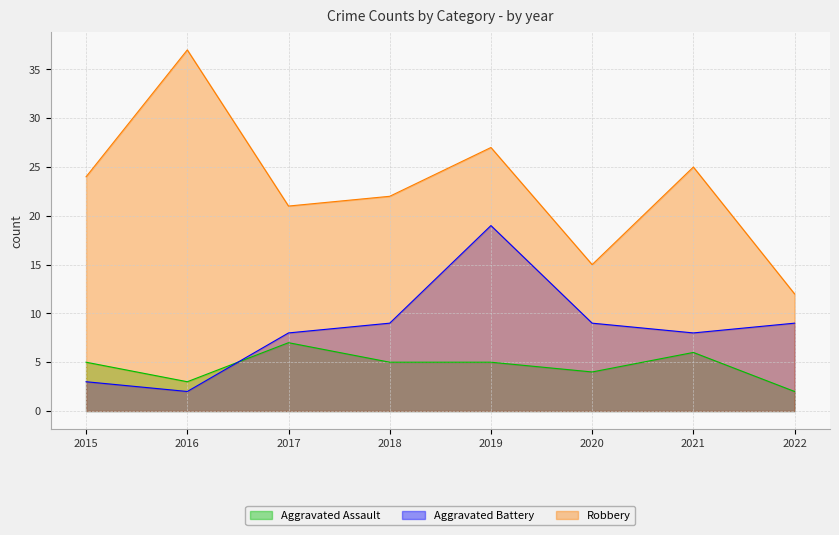

Is it true that Aggravated Battery equals 15 at 2018?

False